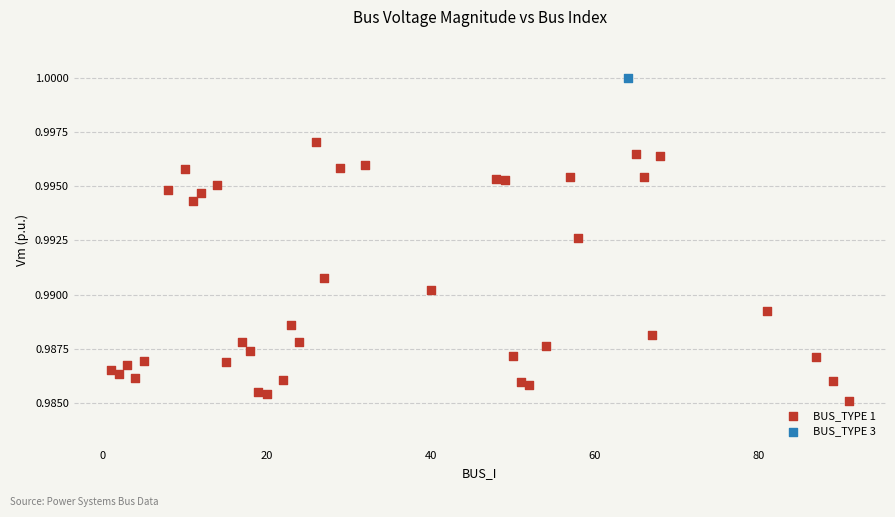

What are all the series names shown in the legend?

BUS_TYPE 1, BUS_TYPE 3